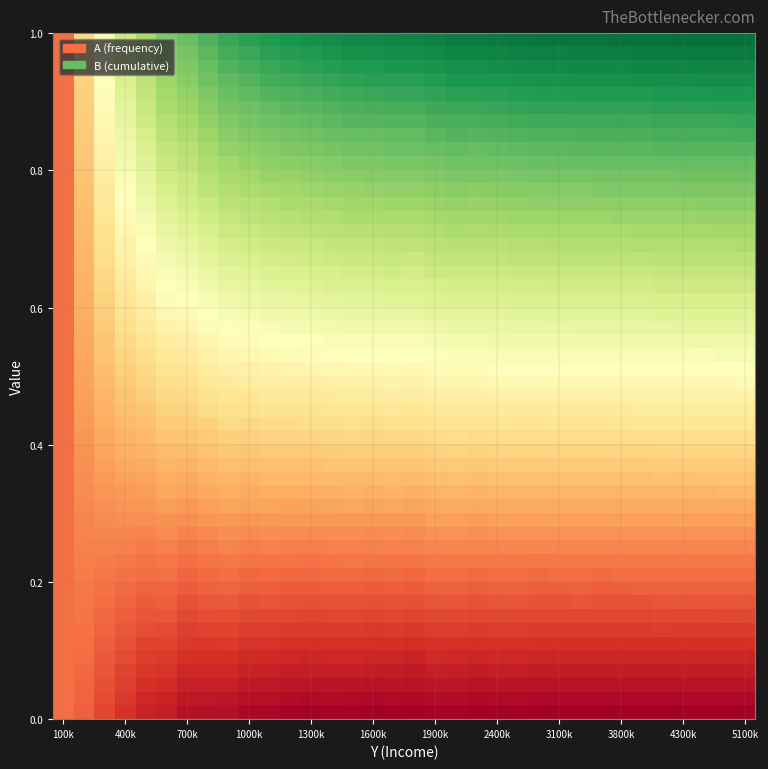

Reading left to right, what are all the values shown in this chart?

A: 0.2	0.2	0.1	0.1	0.1	0.1	0.0	0.0	0.0	0.0	0.0	0.0	0.0	0.0	0.0	0.0	0.0	0.0	0.0	0.0	0.0	0.0	0.0	0.0	0.0	0.0	0.0	0.0	0.0	0.0	0.0	0.0	0.0	0.0
B: 0.2	0.4	0.5	0.6	0.7	0.8	0.8	0.8	0.9	0.9	0.9	0.9	0.9	0.9	0.9	0.9	0.9	0.9	0.9	1.0	1.0	1.0	1.0	1.0	1.0	1.0	1.0	1.0	1.0	1.0	1.0	1.0	1.0	1.0